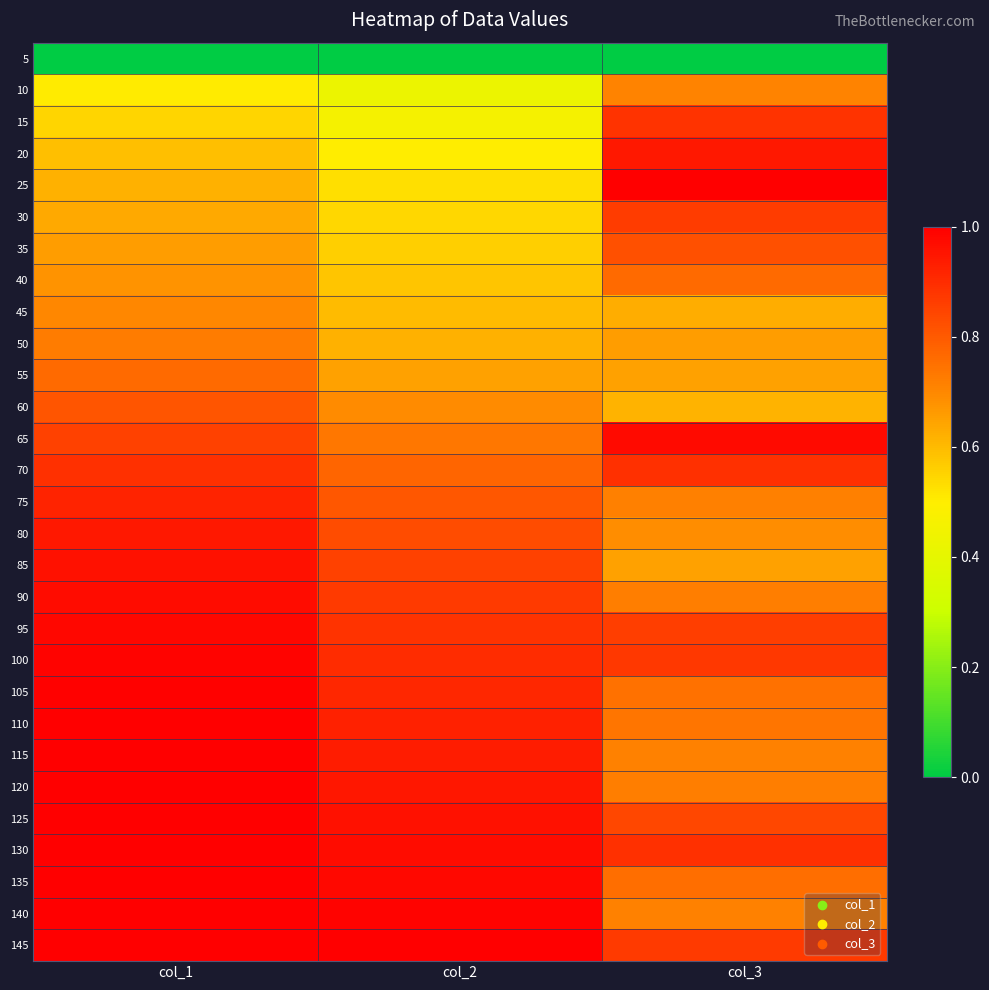

Reading right to left, transcribe all the data shown in this chart.

5: col_3=0.0	col_2=0.0	col_1=0.0
10: col_3=0.7	col_2=0.4	col_1=0.5
15: col_3=0.9	col_2=0.5	col_1=0.5
20: col_3=0.9	col_2=0.5	col_1=0.6
25: col_3=1.0	col_2=0.5	col_1=0.6
30: col_3=0.9	col_2=0.5	col_1=0.6
35: col_3=0.8	col_2=0.6	col_1=0.7
40: col_3=0.8	col_2=0.6	col_1=0.7
45: col_3=0.6	col_2=0.6	col_1=0.7
50: col_3=0.7	col_2=0.6	col_1=0.7
55: col_3=0.7	col_2=0.7	col_1=0.8
60: col_3=0.6	col_2=0.7	col_1=0.8
65: col_3=1.0	col_2=0.7	col_1=0.9
70: col_3=0.9	col_2=0.8	col_1=0.9
75: col_3=0.7	col_2=0.8	col_1=0.9
80: col_3=0.7	col_2=0.8	col_1=0.9
85: col_3=0.7	col_2=0.9	col_1=1.0
90: col_3=0.7	col_2=0.9	col_1=1.0
95: col_3=0.9	col_2=0.9	col_1=1.0
100: col_3=0.9	col_2=0.9	col_1=1.0
105: col_3=0.7	col_2=0.9	col_1=1.0
110: col_3=0.7	col_2=0.9	col_1=1.0
115: col_3=0.7	col_2=0.9	col_1=1.0
120: col_3=0.7	col_2=0.9	col_1=1.0
125: col_3=0.8	col_2=1.0	col_1=1.0
130: col_3=0.9	col_2=1.0	col_1=1.0
135: col_3=0.8	col_2=1.0	col_1=1.0
140: col_3=0.7	col_2=1.0	col_1=1.0
145: col_3=0.9	col_2=1.0	col_1=1.0